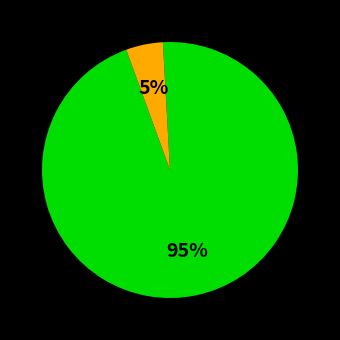

Does any single category account for the majority?

Yes